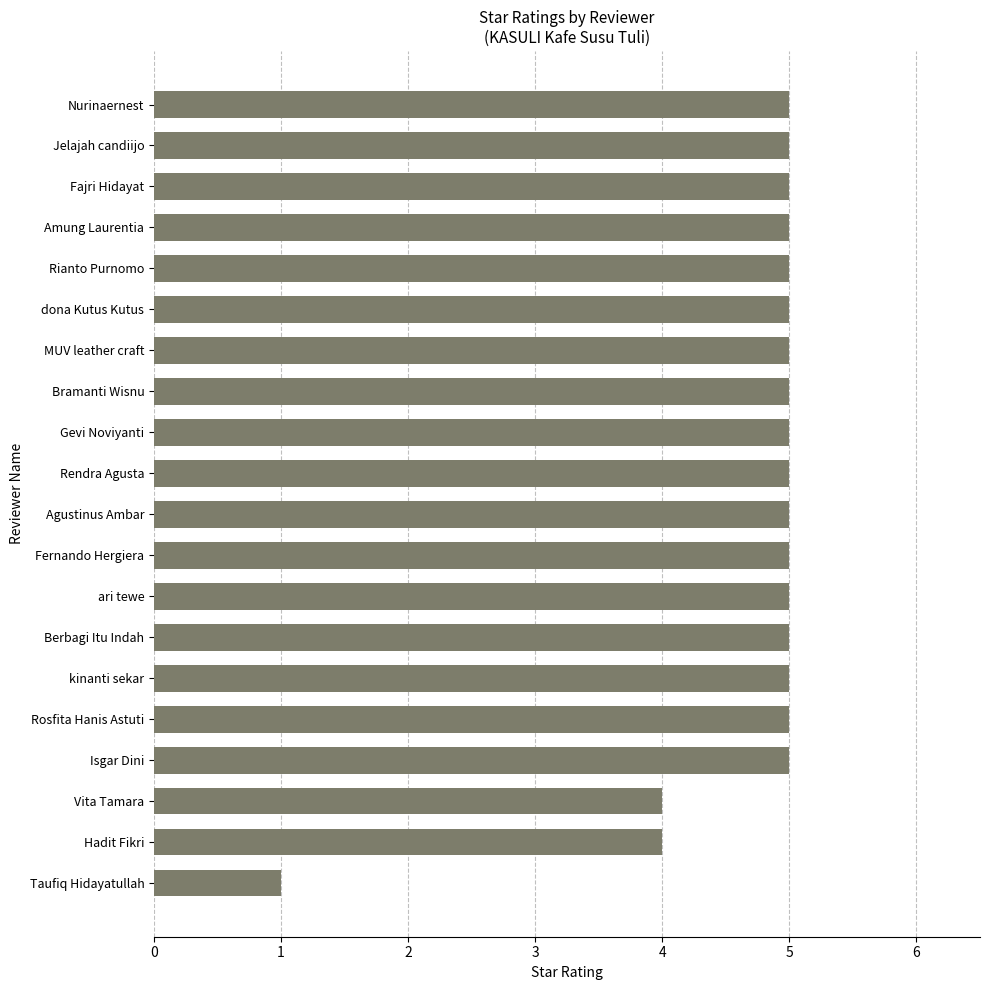

Are the bars horizontal?

Yes